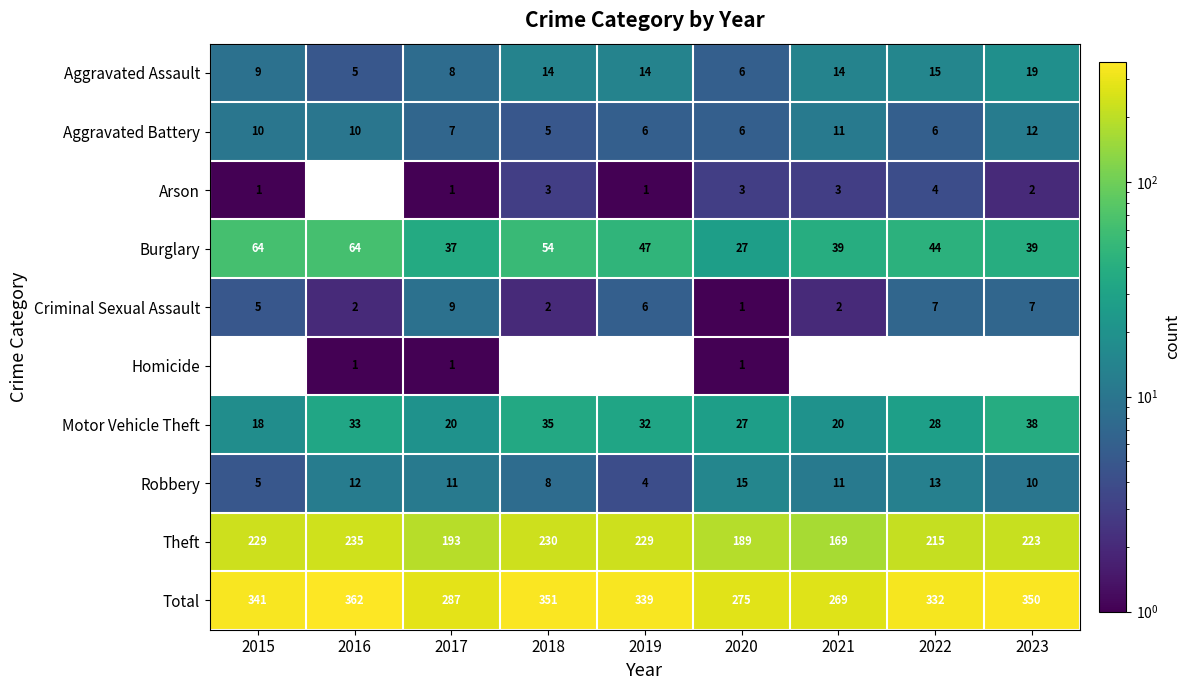

The Burglary series shows 40 at 2020. True or false?

False